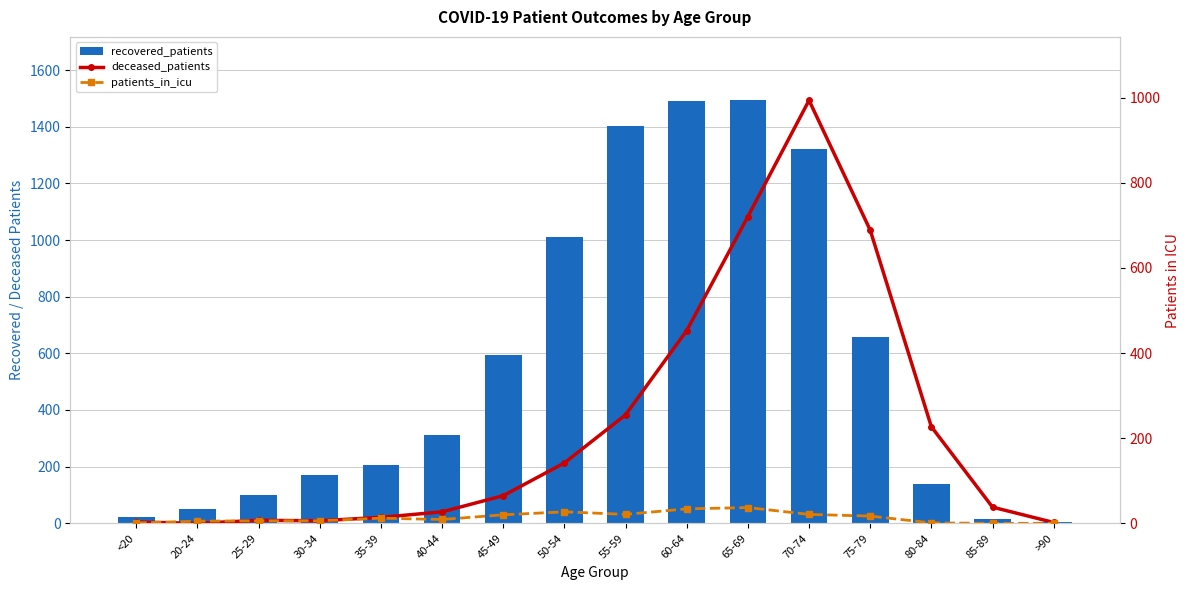

Does the chart contain stacked bars?

No